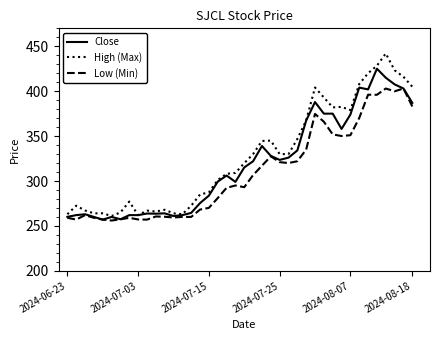

List the series in order of their peak value, lowest first.

Low (Min), Close, High (Max)